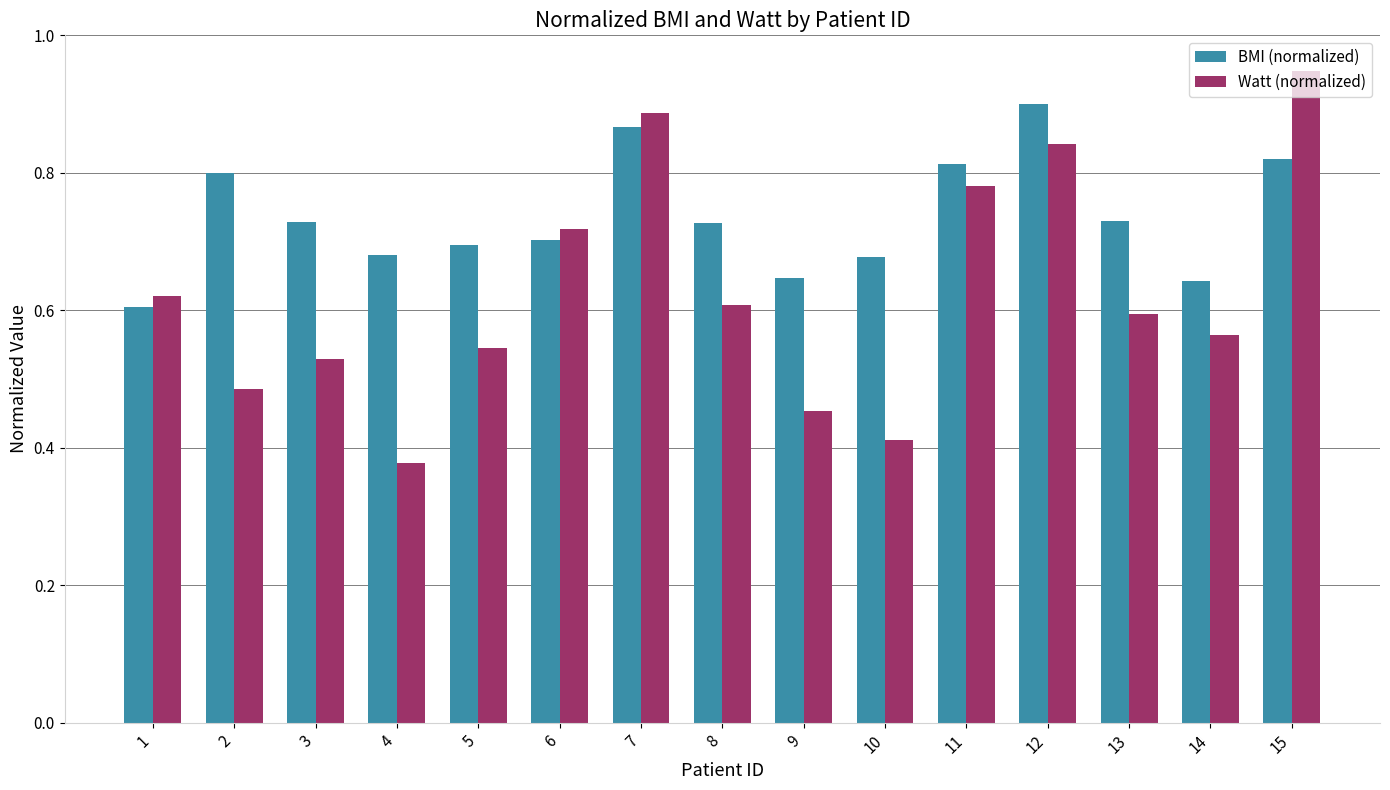

What is the total value across all series at 15?

1.8